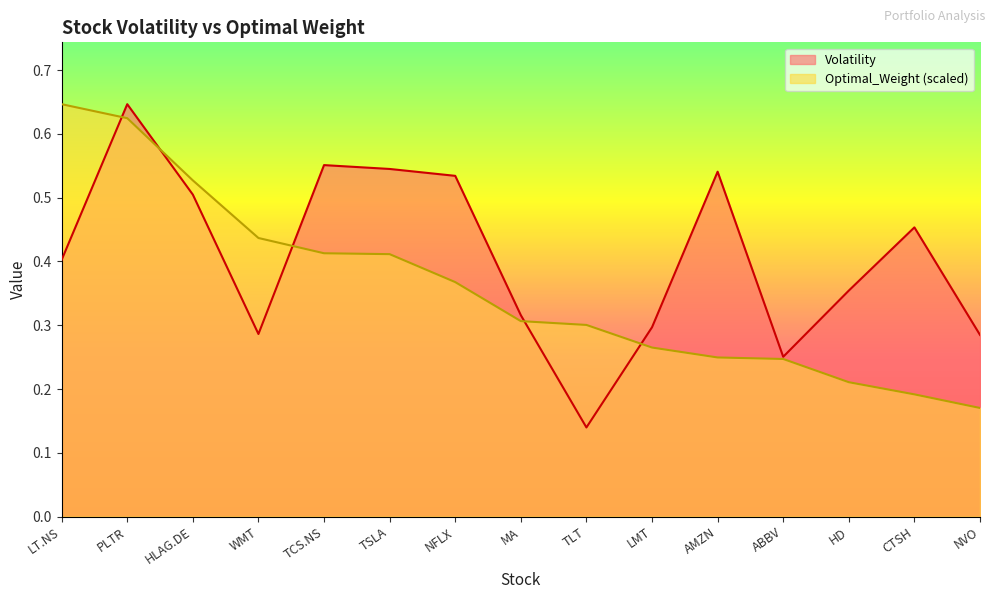

Rank the series by their maximum value, from lowest to highest.

Volatility, Optimal_Weight